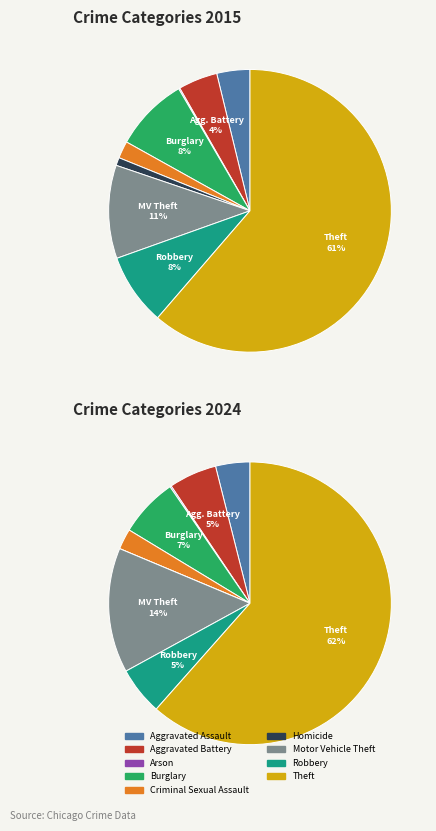

To the nearest percent, what percentage of the pie is Theft?

62%